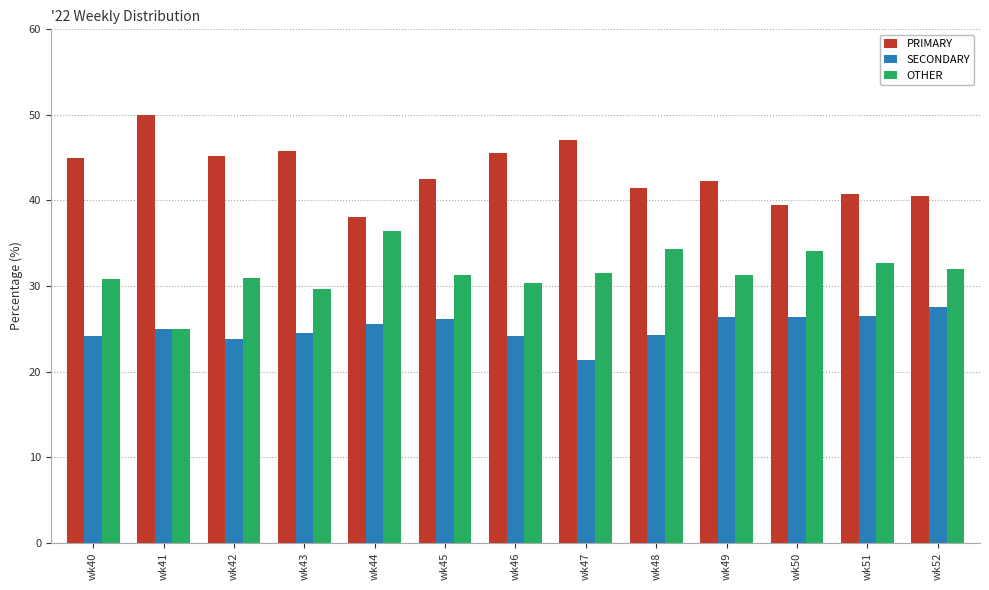

Are the bars horizontal?

No